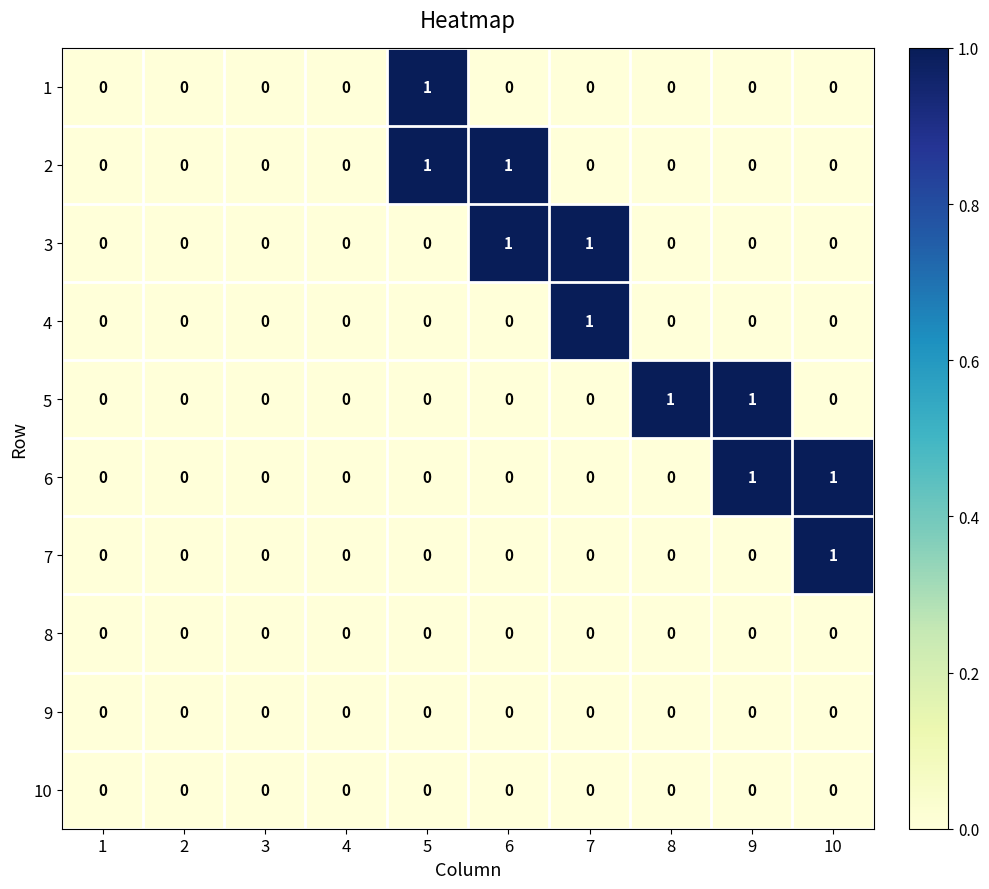

Is the value of 1 at 5 greater than the value of 4 at 5?

Yes